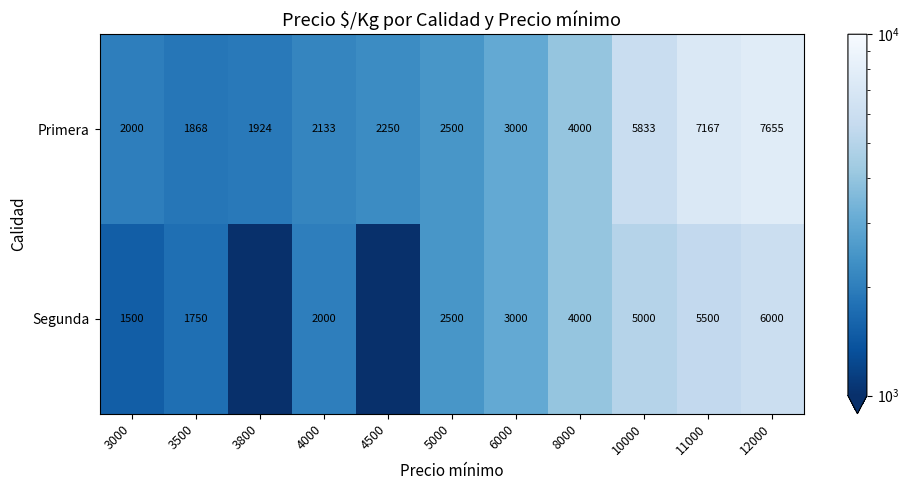

At which label is Primera closest to 4761?

8000